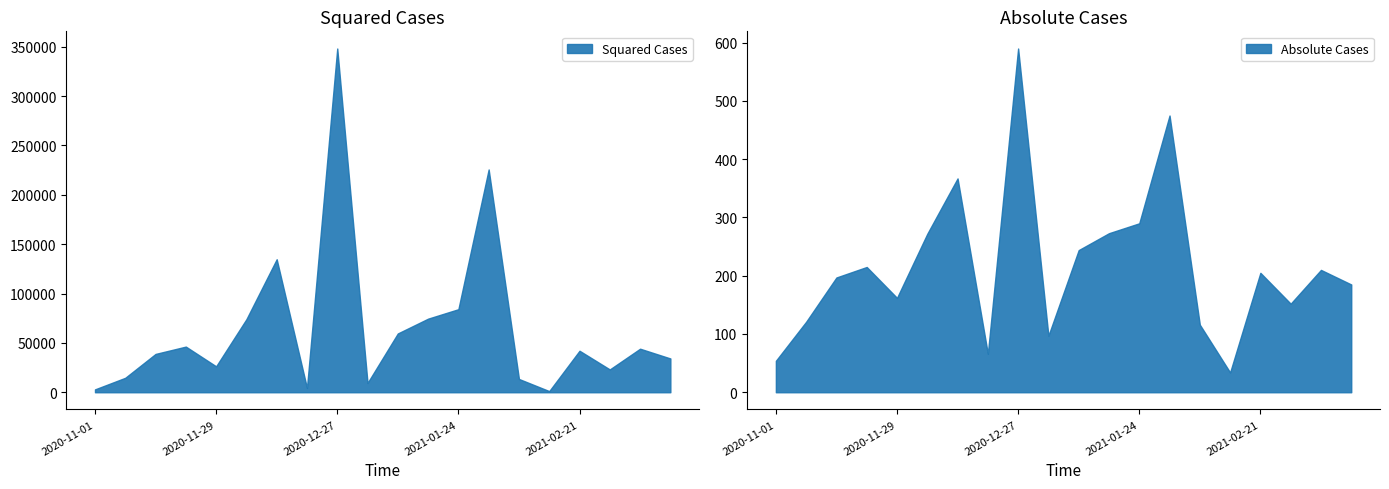

What is the maximum value for Squared Cases?

348100